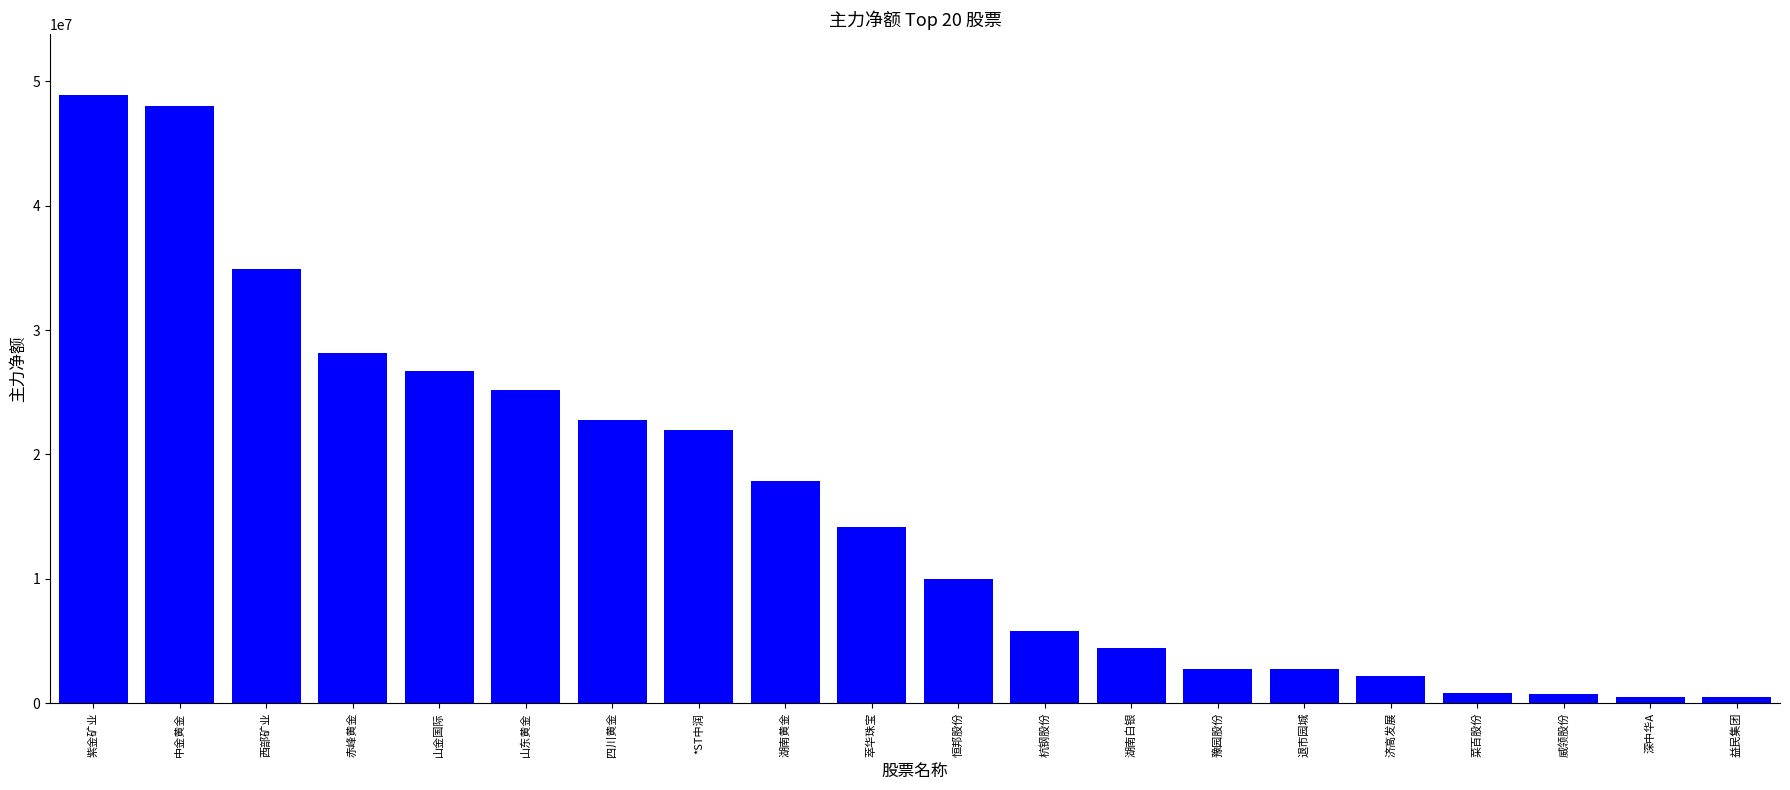

What is the sum of the values at 中金黄金 and 豫园股份?

50783142